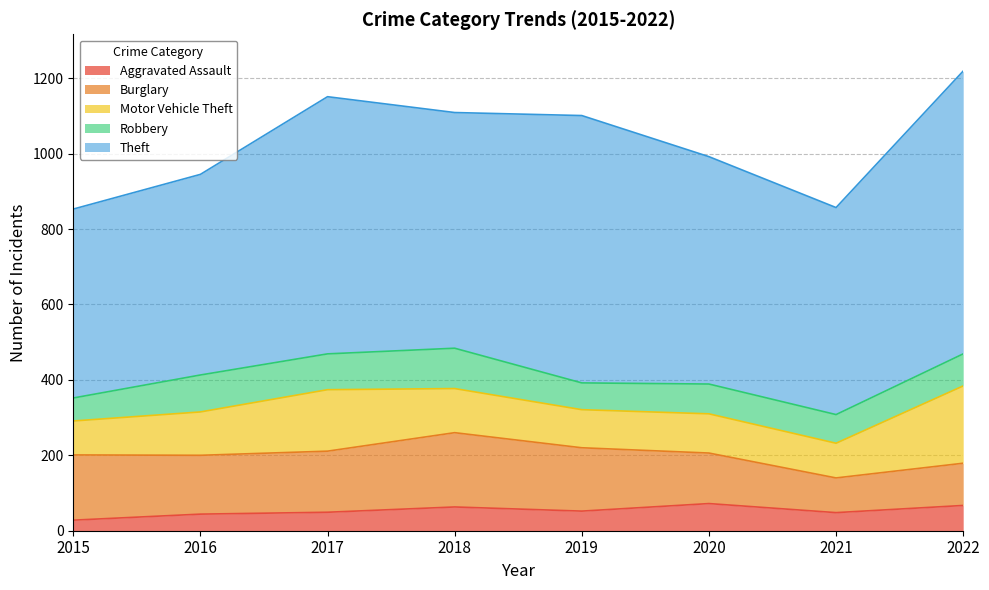

True or false: Aggravated Assault has more than 0 points higher than both neighbors.

True